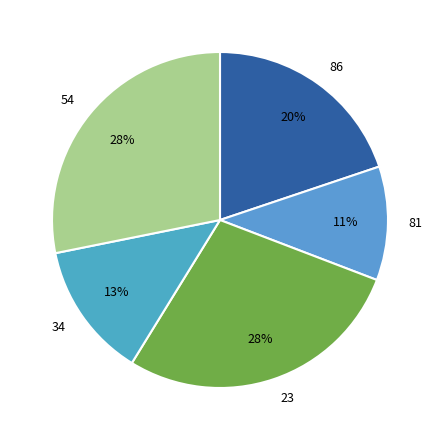

To the nearest percent, what percentage of the pie is 23?

28%